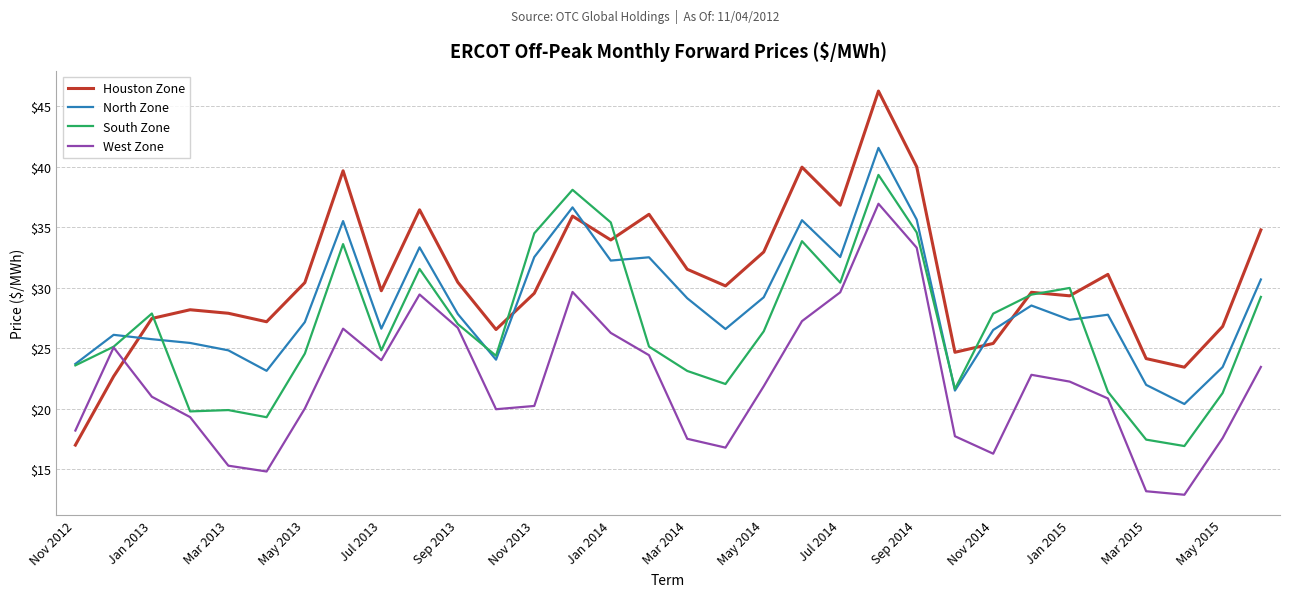

Which series has the widest spread of values?

Houston Zone